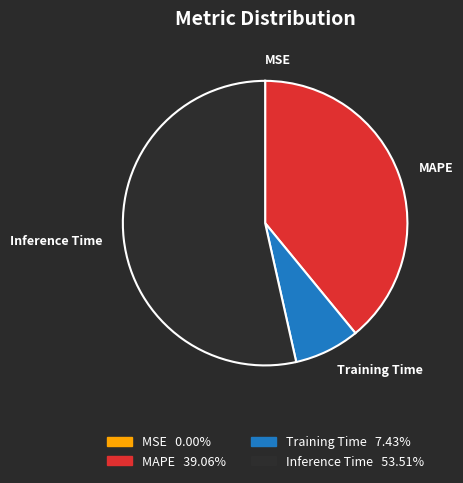

Which slice represents more than half of the pie?

Inference Time